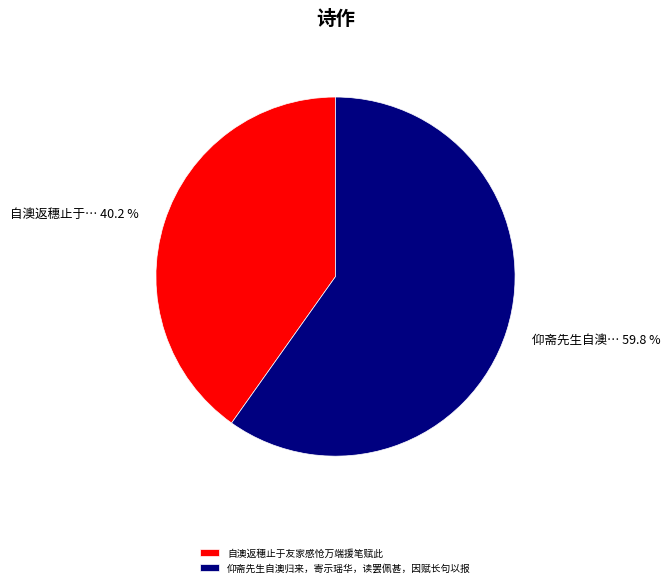

Is there a majority slice in this chart?

Yes